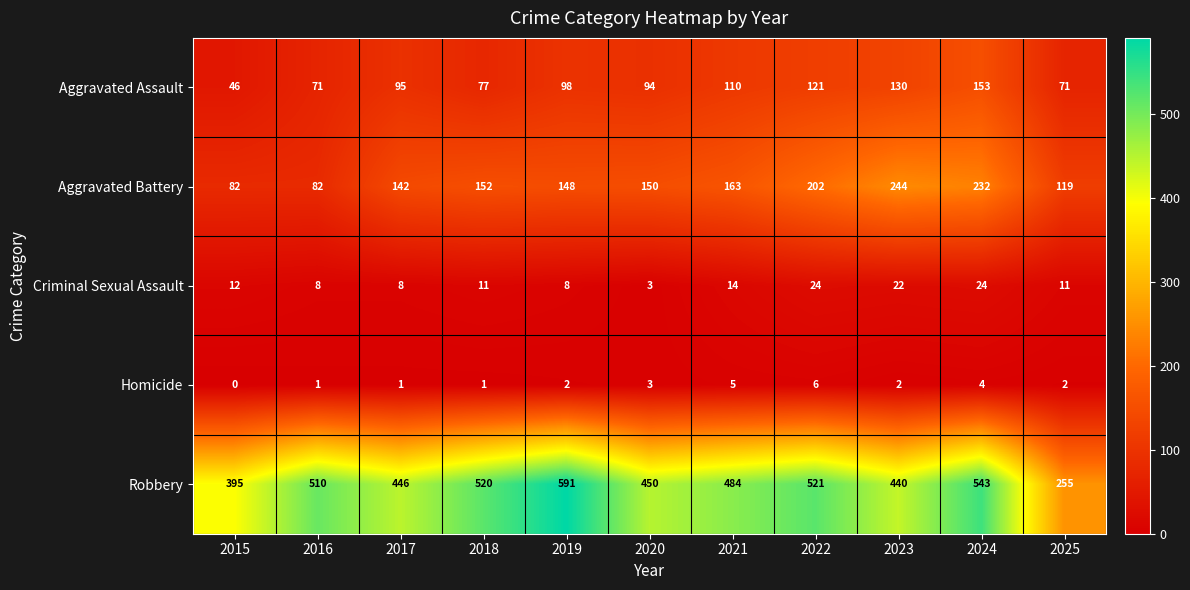

Which series has the largest total across all categories?

Robbery